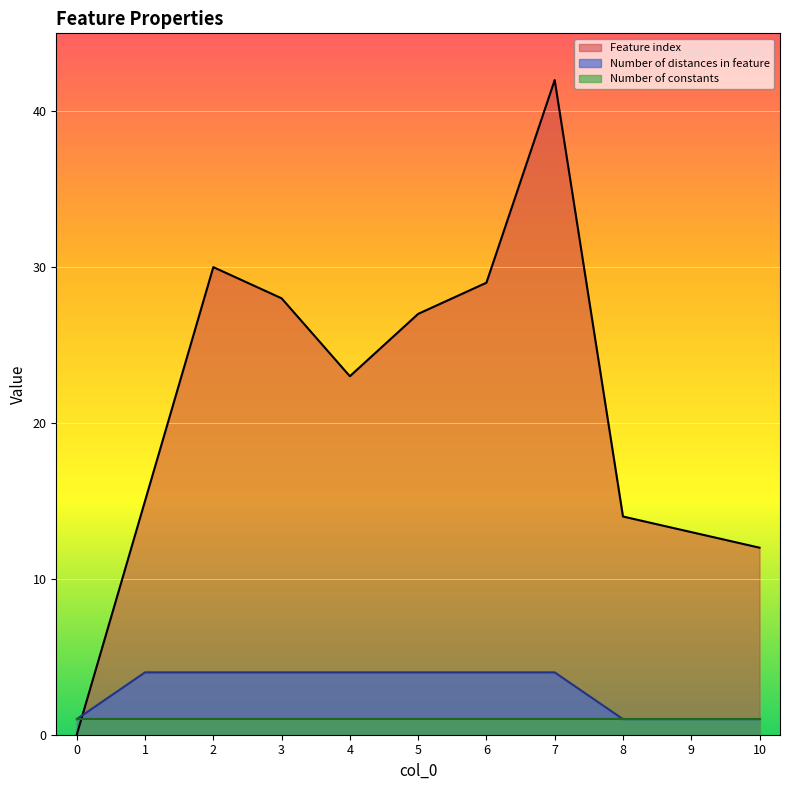

List the labels in order of Feature index value, smallest first.

0, 10, 9, 8, 1, 4, 5, 3, 6, 2, 7